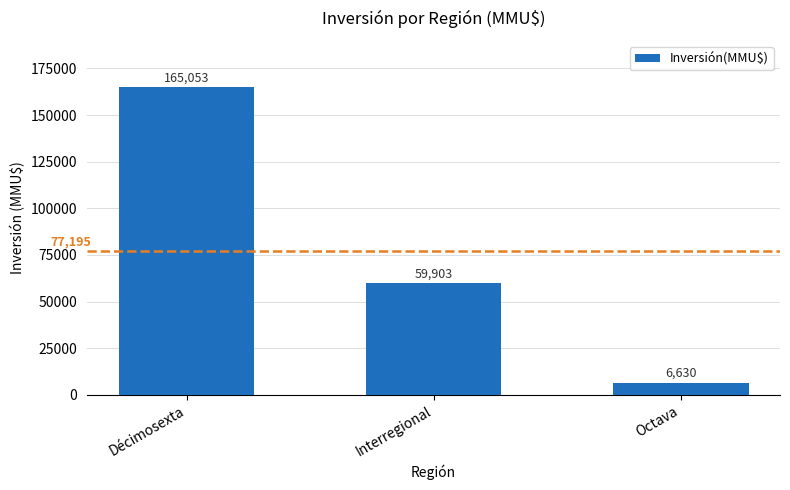

What is the label of the 3rd bar from the right?

Décimosexta